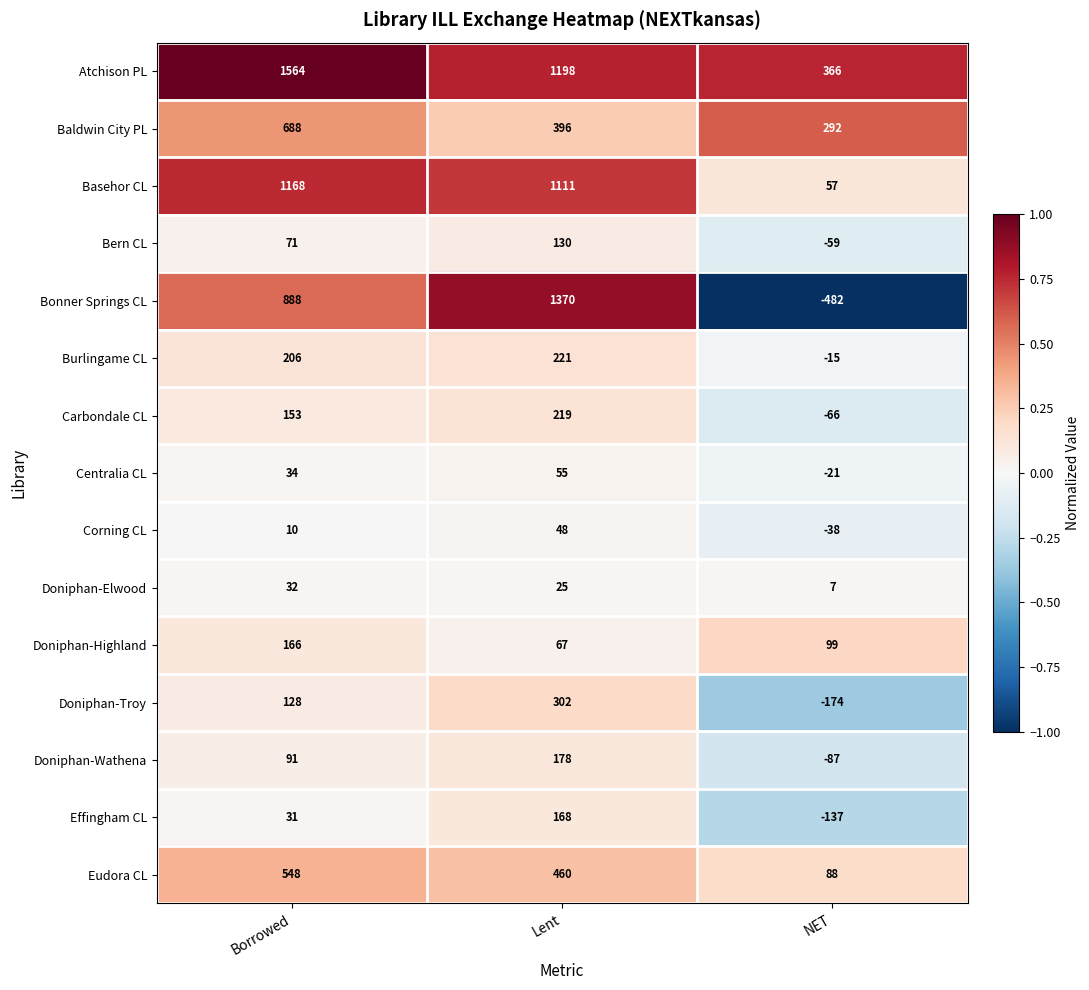

How many values in the Doniphan-Highland series are below 99?

1